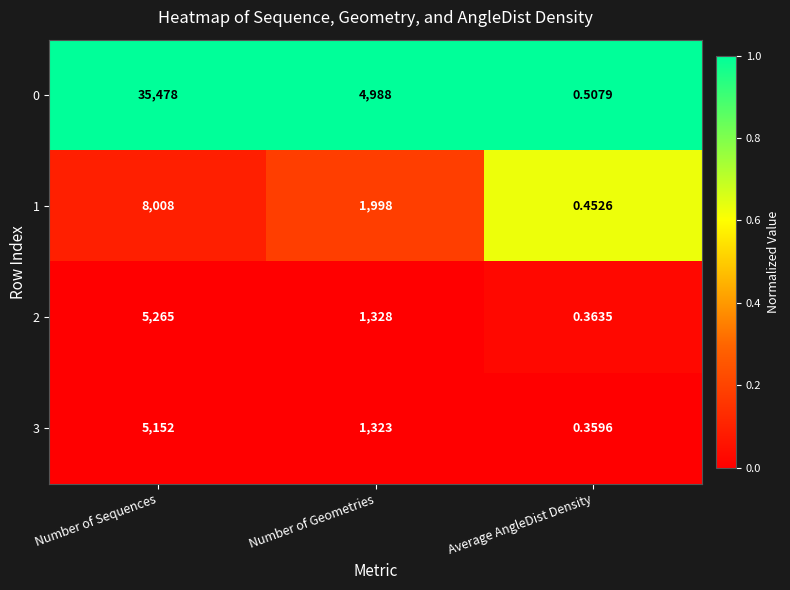

What is the spread (max minus min) of values at Number of Sequences?

30326.0